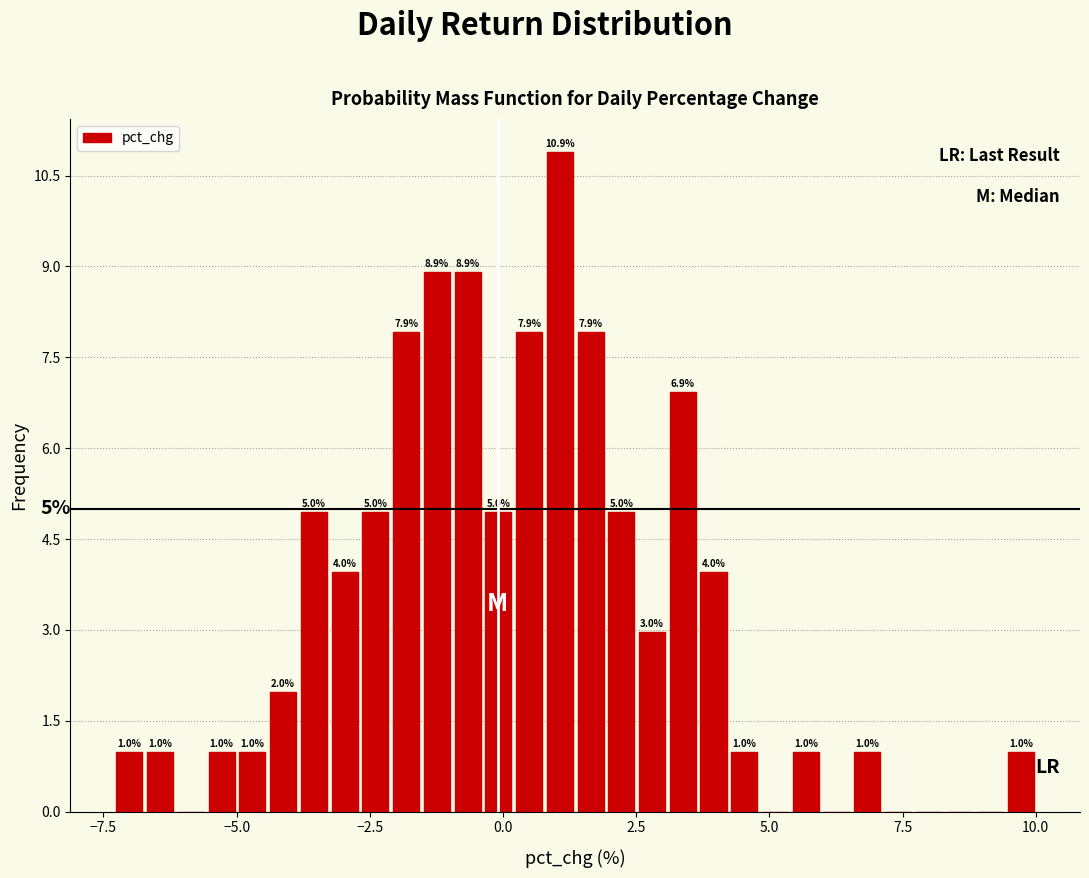

Read against the x-axis, roughly where is the centre of the tallest bar?

1.0